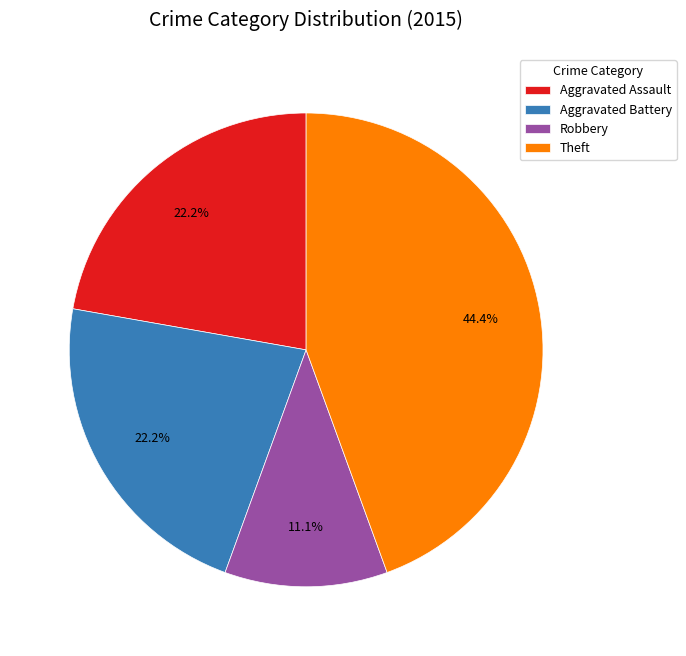

Count the number of slices in the pie.

4